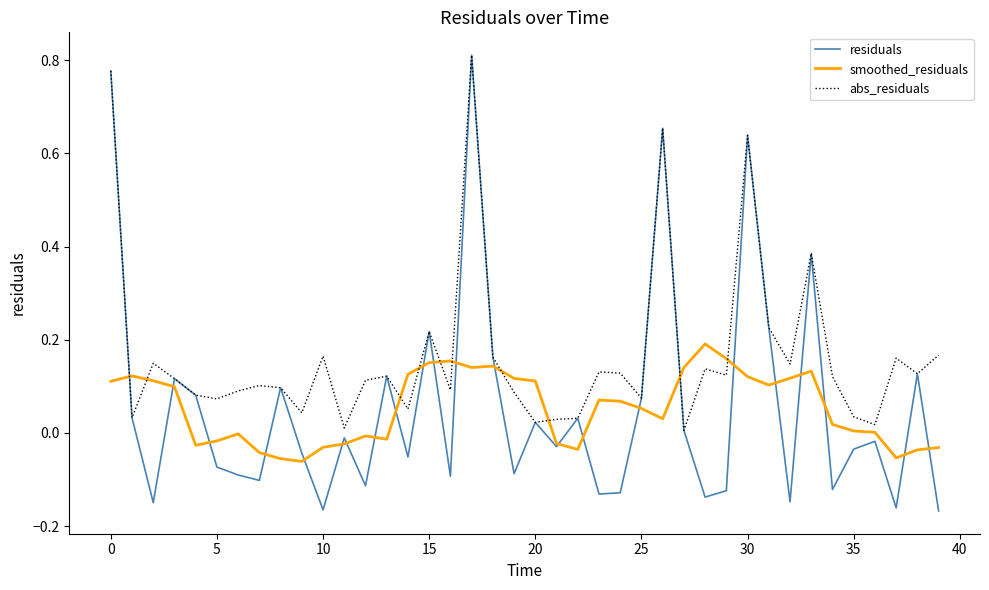

Which series has the widest spread of values?

residuals